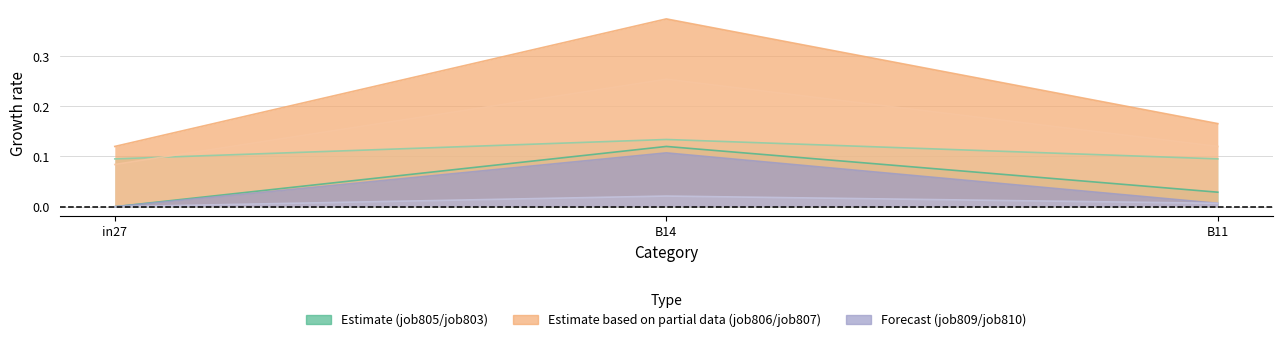

What is the sum of the job809_scenario0_1897 values at B14 and in27?

0.1